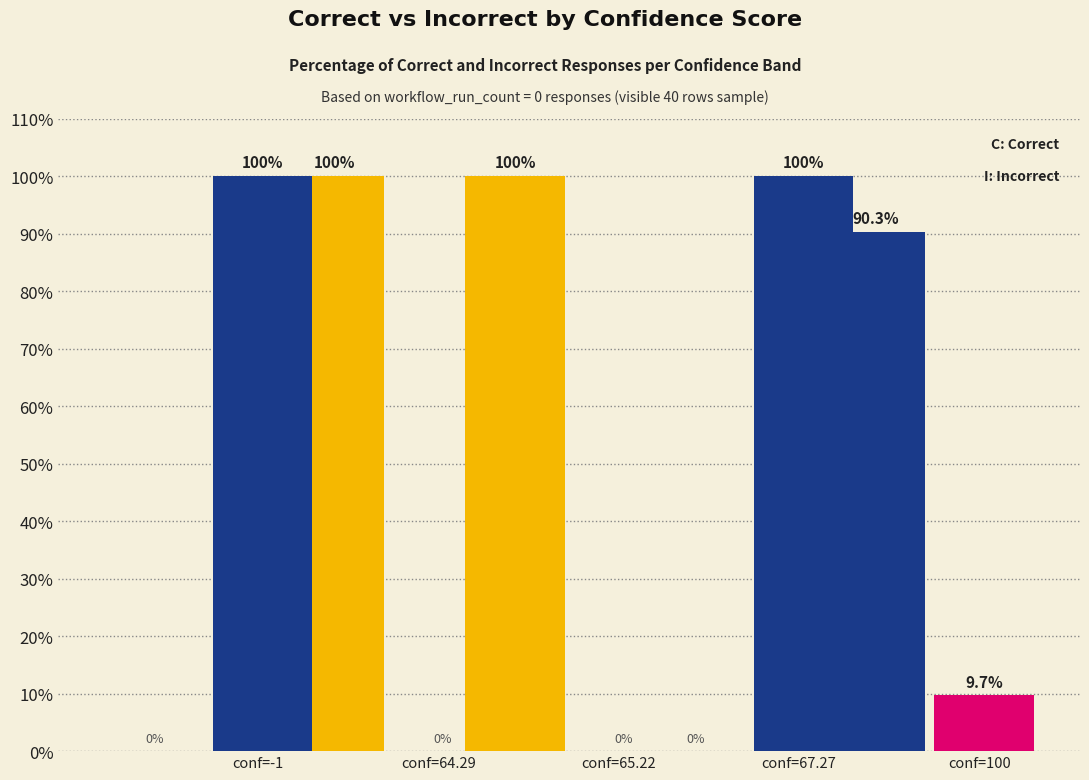

Are the bars grouped side by side (vs. stacked)?

Yes